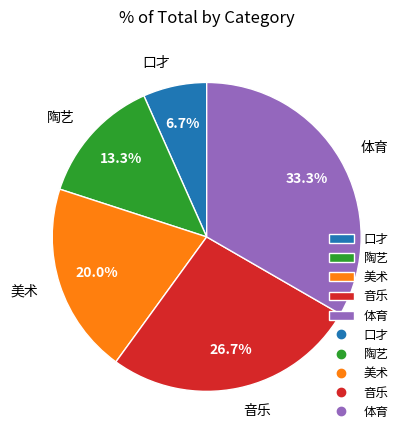

Count the number of slices in the pie.

5